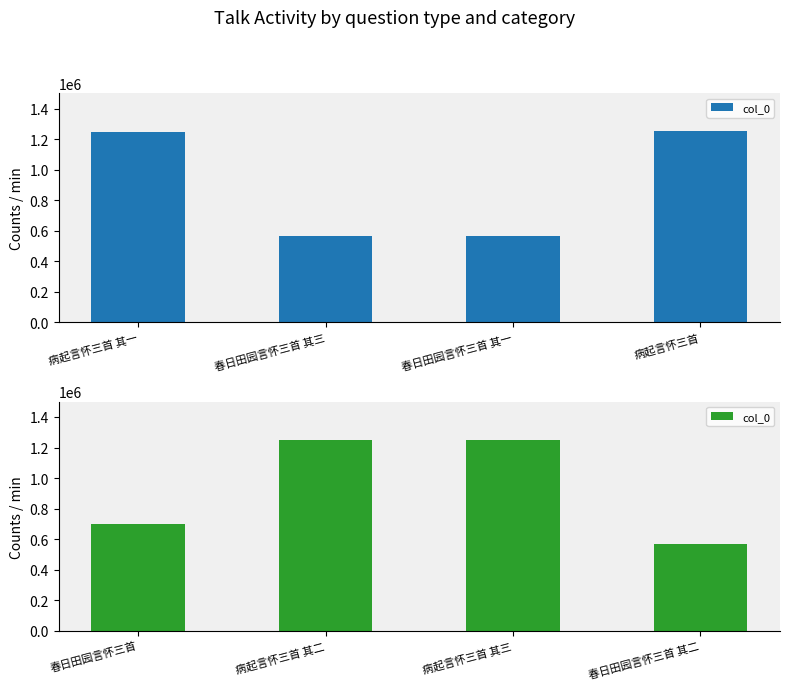

What is the smallest value displayed?

565711